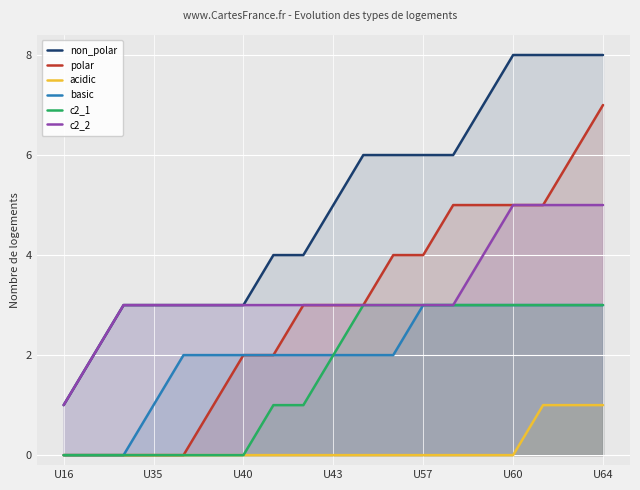

How many lines are shown in the chart?

6